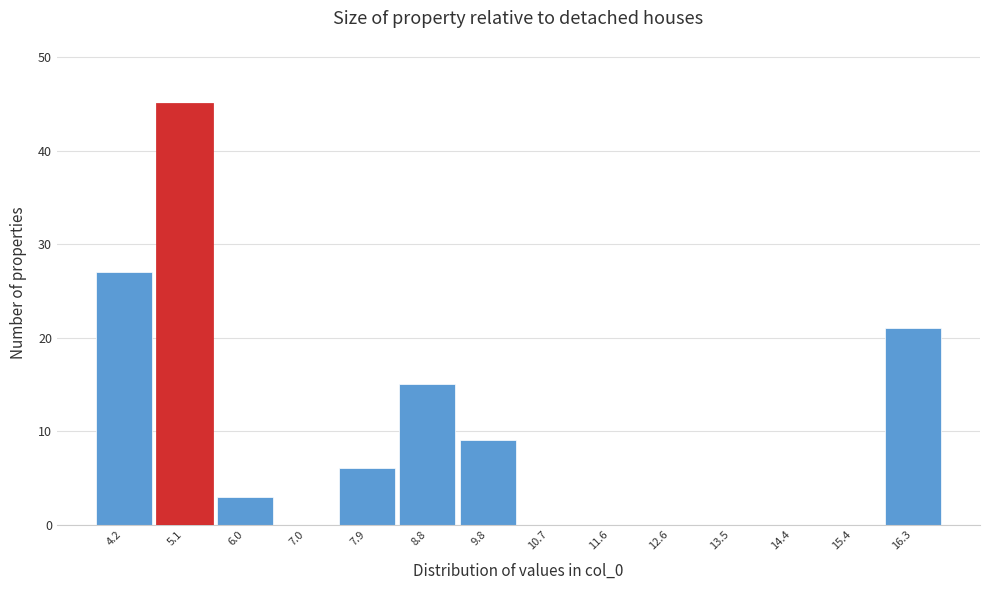

Reading left to right, transcribe this chart: for each bar, give the range it covers on the x-axis and its height. Neither the bar edges nor the heights are printed on the chart, so give them approximately, as read against the axes.

3.7 to 4.6: 27
4.6 to 5.6: 45
5.6 to 6.5: 3
6.5 to 7.4: 0
7.4 to 8.4: 6
8.4 to 9.3: 15
9.3 to 10.2: 9
10.2 to 11.2: 0
11.2 to 12.1: 0
12.1 to 13.0: 0
13.0 to 14.0: 0
14.0 to 14.9: 0
14.9 to 15.8: 0
15.8 to 16.8: 21